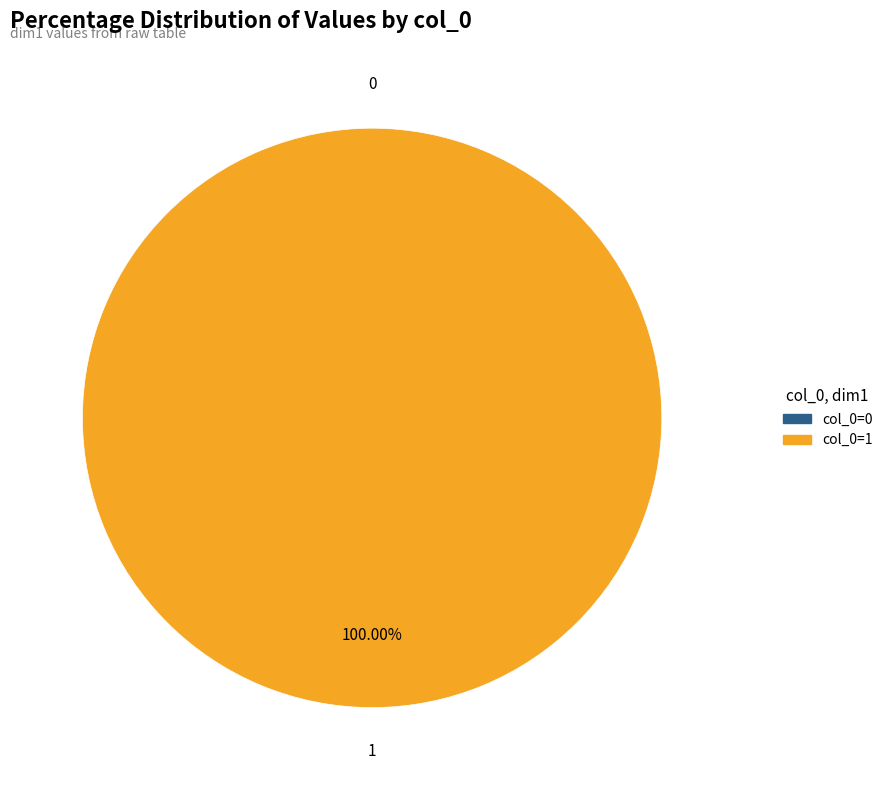

To the nearest percent, what is the combined percentage of 1 and 0?

100%